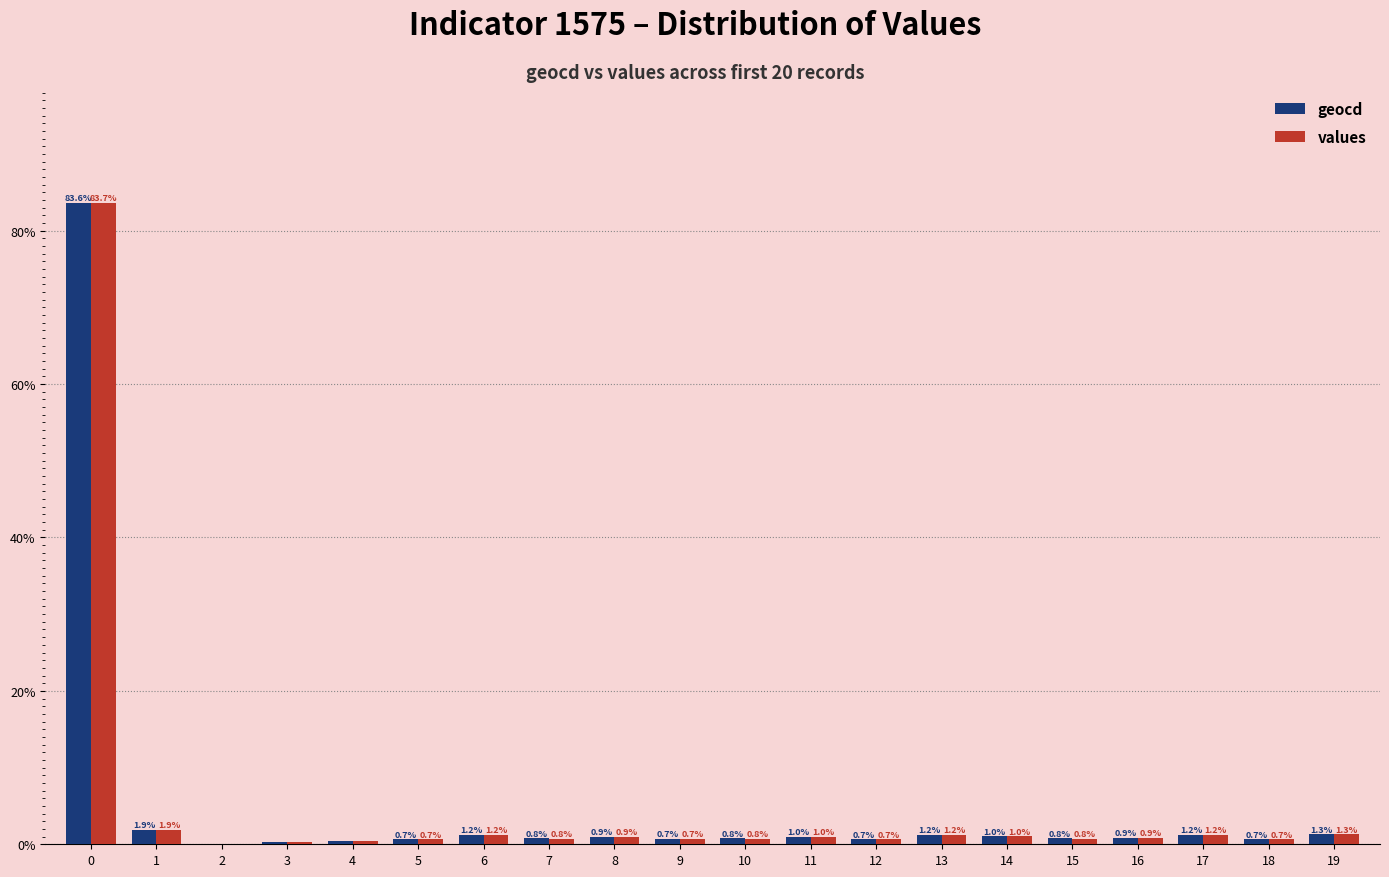

Is the value of values at 12 greater than the value of geocd at 17?

No